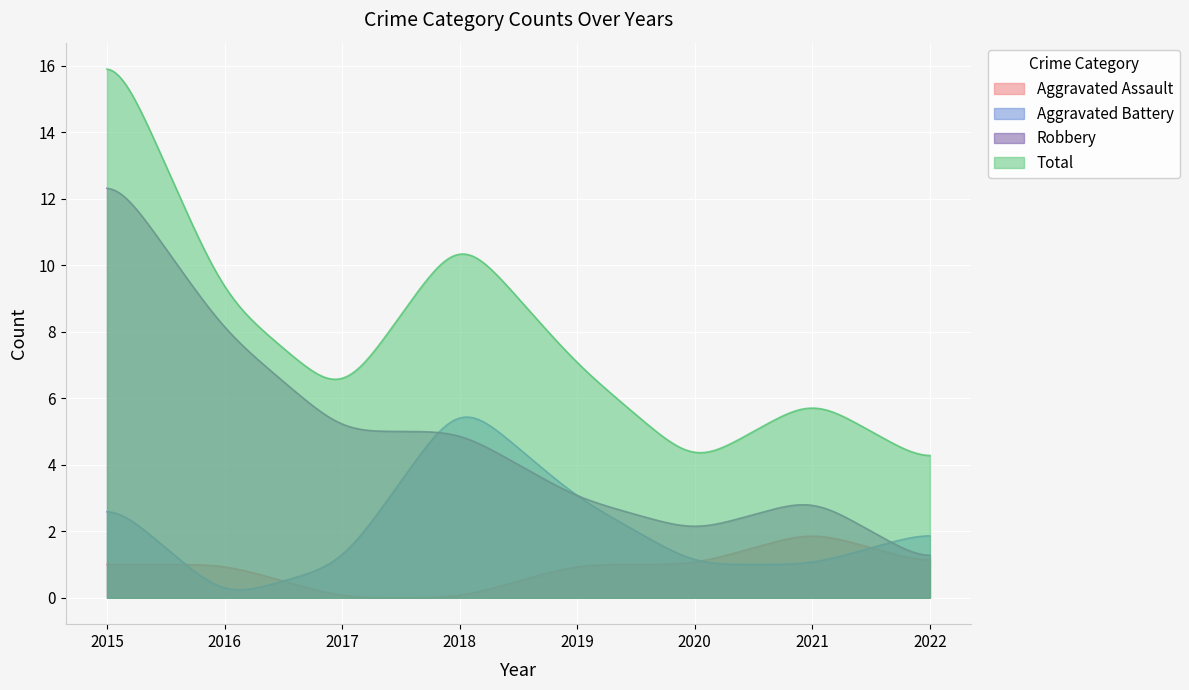

Which series has the largest total across all categories?

Total